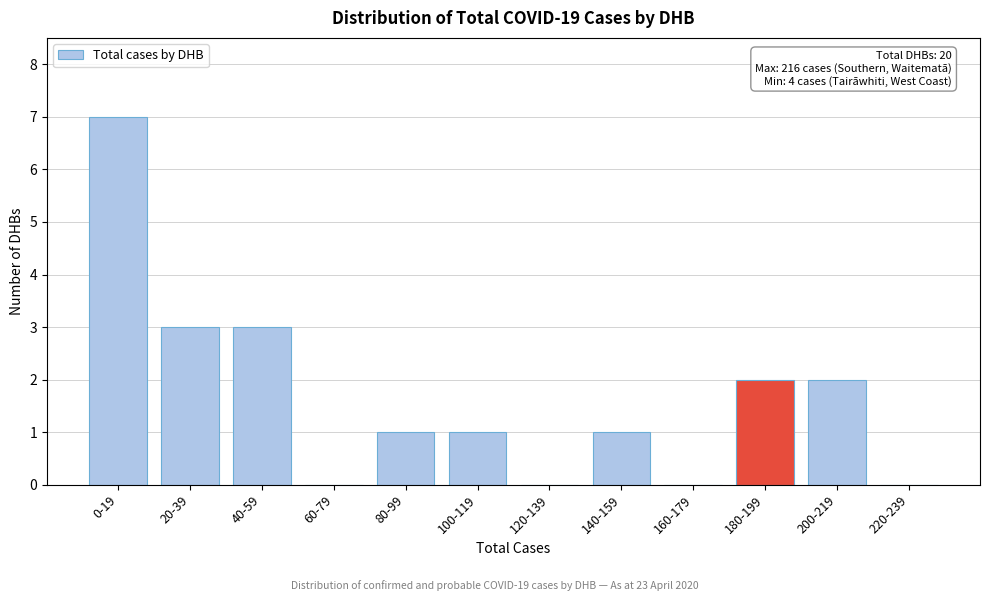

Reading left to right, transcribe all the data shown in this chart.

0-19=7	20-39=3	40-59=3	60-79=0	80-99=1	100-119=1	120-139=0	140-159=1	160-179=0	180-199=2	200-219=2	220-239=0